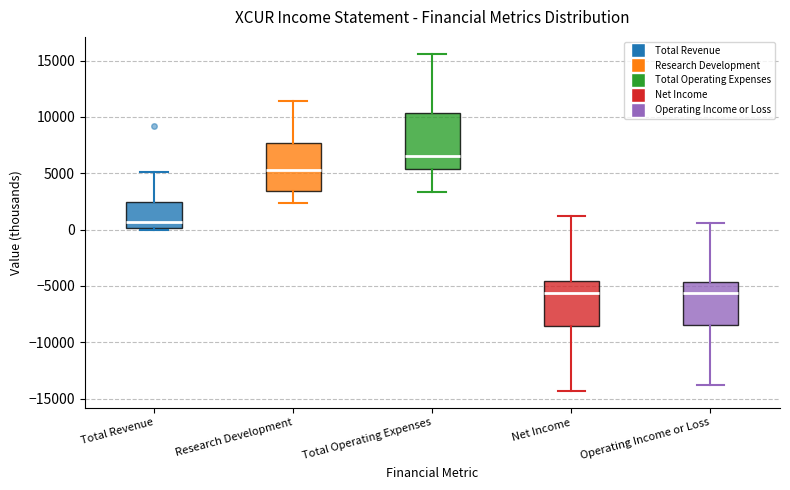

Which box has the highest median line?

Total Operating Expenses